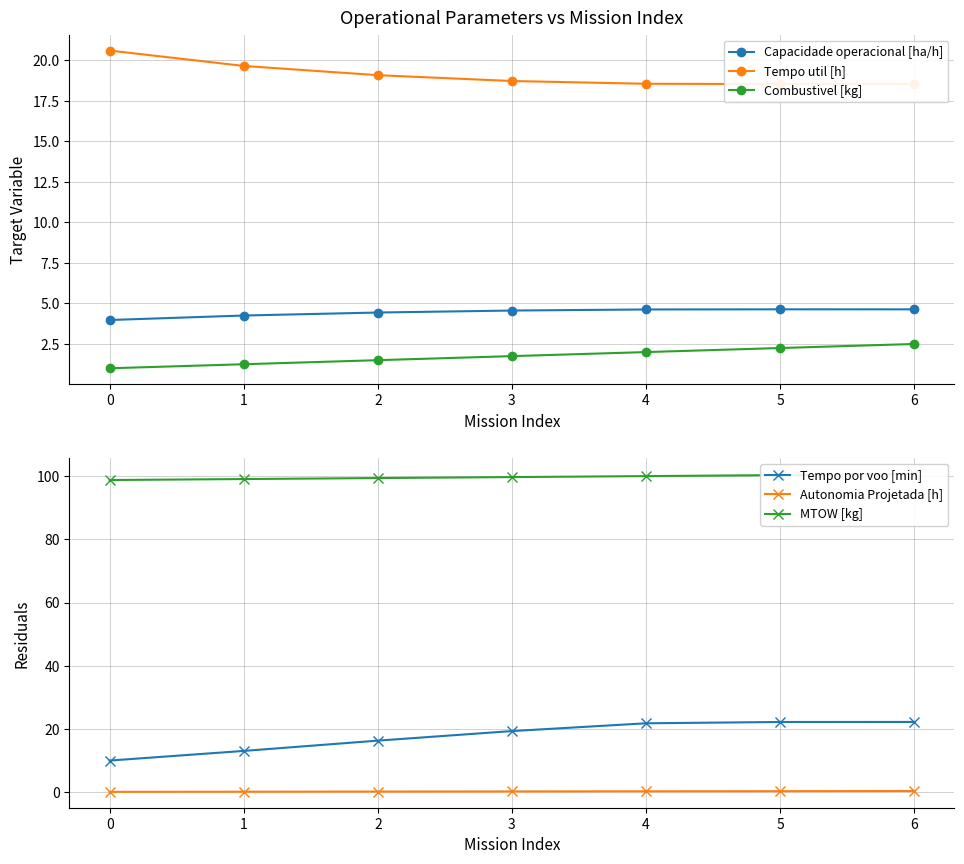

At how many categories does at least one series exceed 62?

7